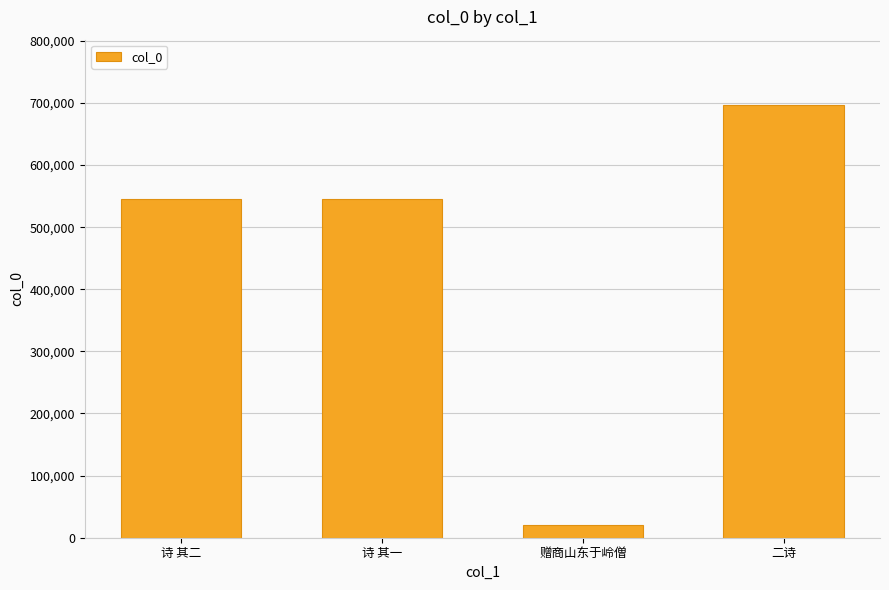

Between 赠商山东于岭僧 and 诗 其一, which is larger?

诗 其一